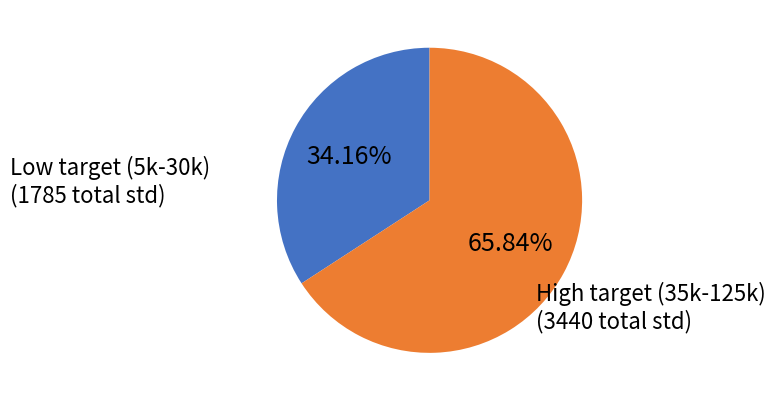

Does any single category account for the majority?

Yes